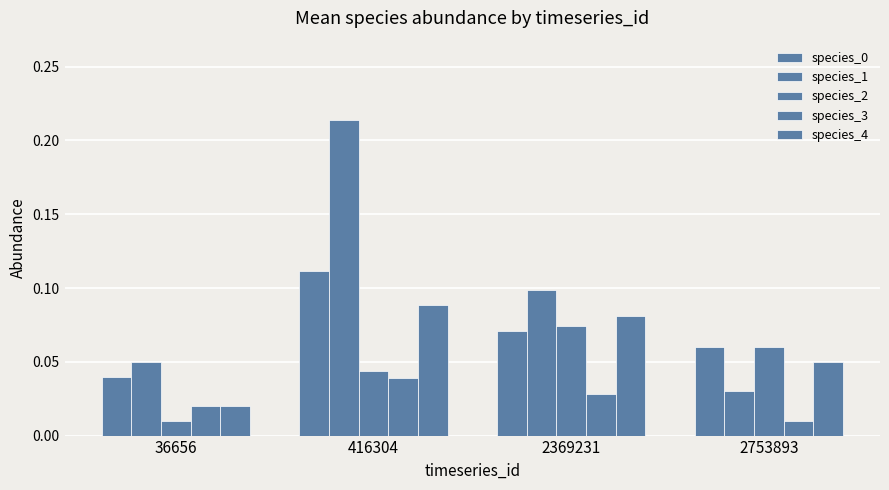

What is the average value of the species_0 series?

0.1